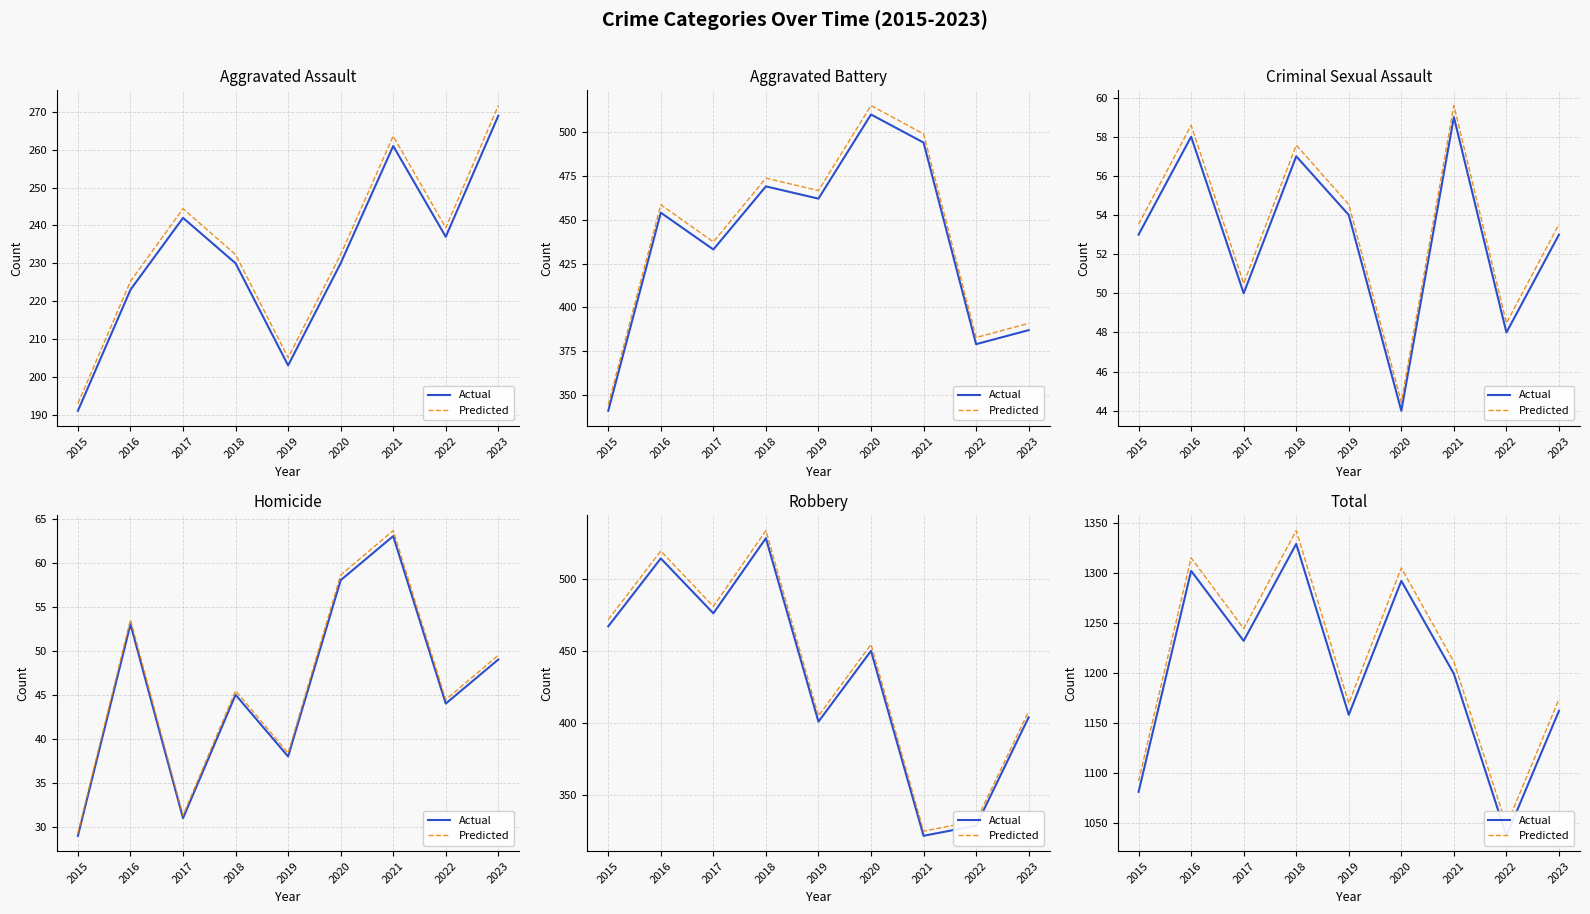

At which label does Predicted first exceed 1210?

2016